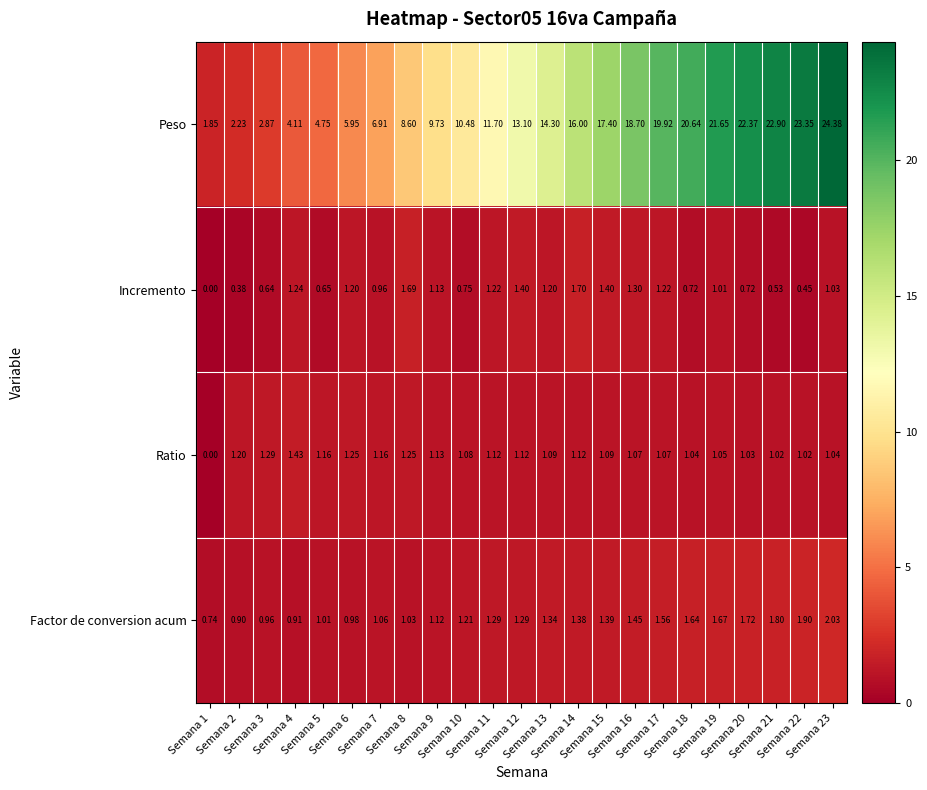

Which series has the largest total across all categories?

Peso